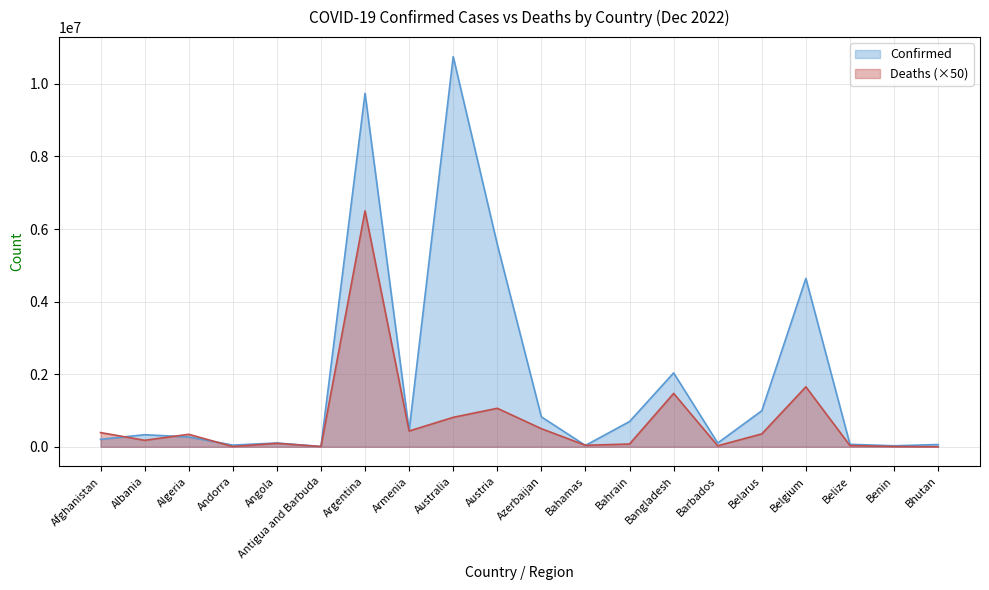

Rank the series at Argentina from highest to lowest value.

Confirmed, Deaths (×50)